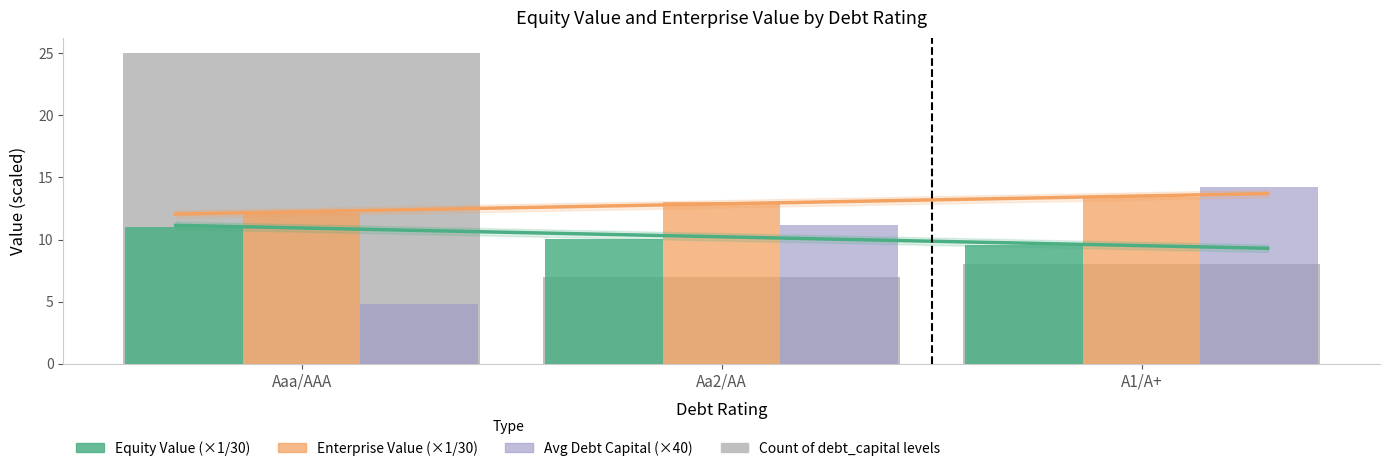

Between Aa2/AA and A1/A+, which series saw the biggest shift?

Avg Debt Capital (×40)